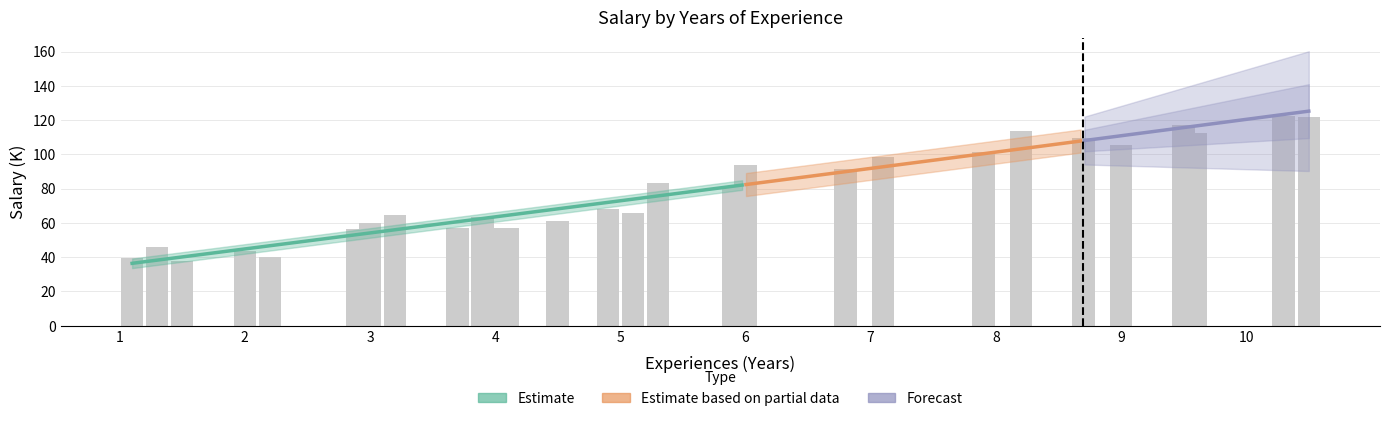

What is the maximum value shown in the chart?

122.4